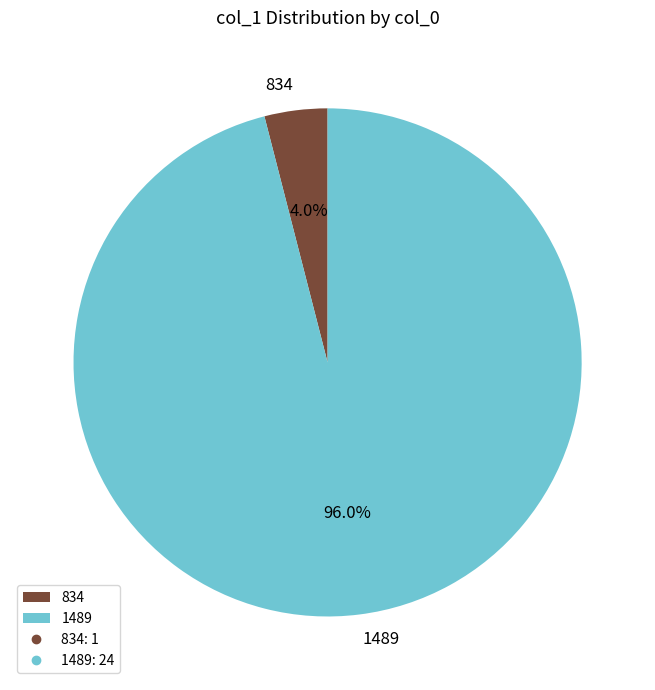

Does 1489 represent more than half of the total?

Yes